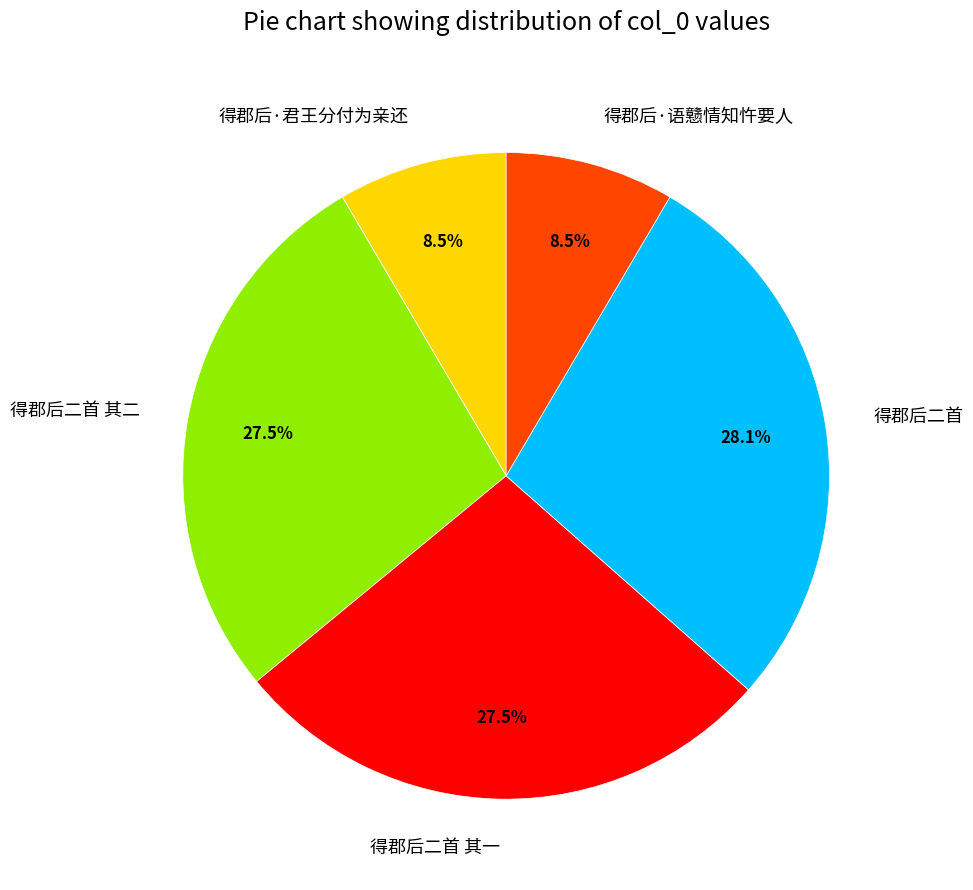

Approximately how many times larger is the value at 得郡后·语戆情知忤要人 compared to 得郡后二首 其二?

0.3